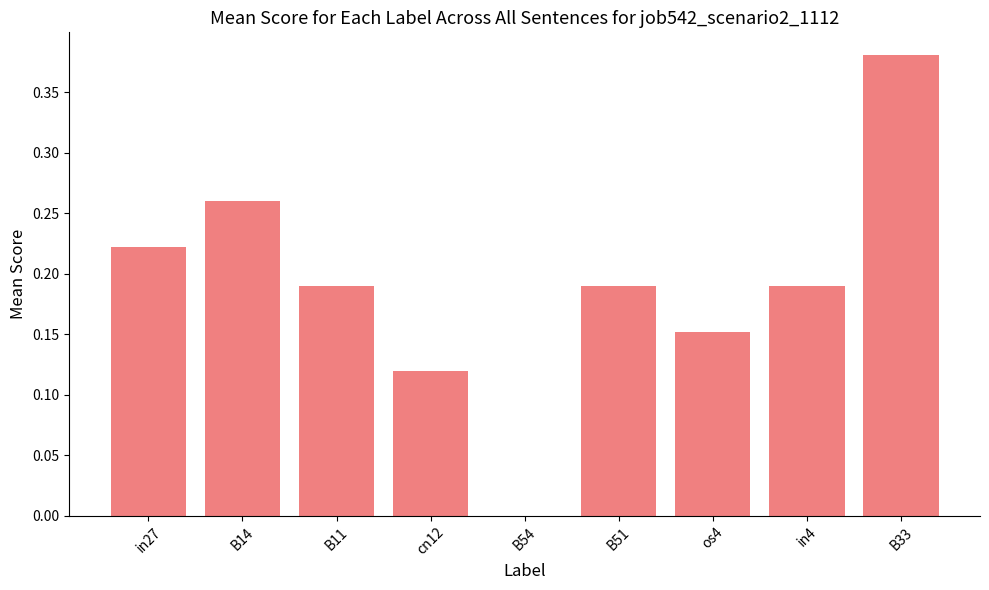

Is it true that the value at B54 is 0.0?

True